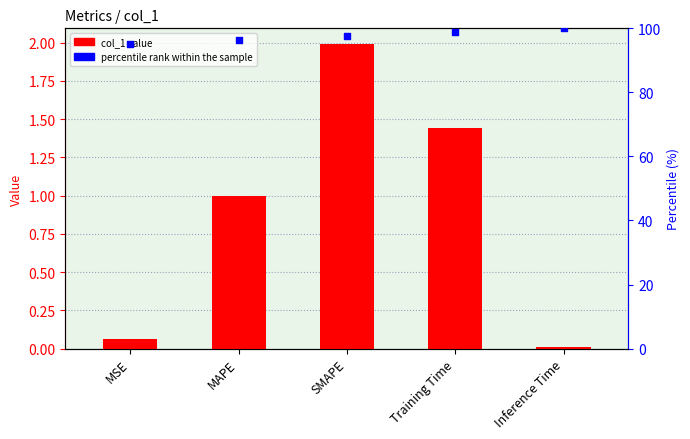

At how many categories does at least one series exceed 38?

5